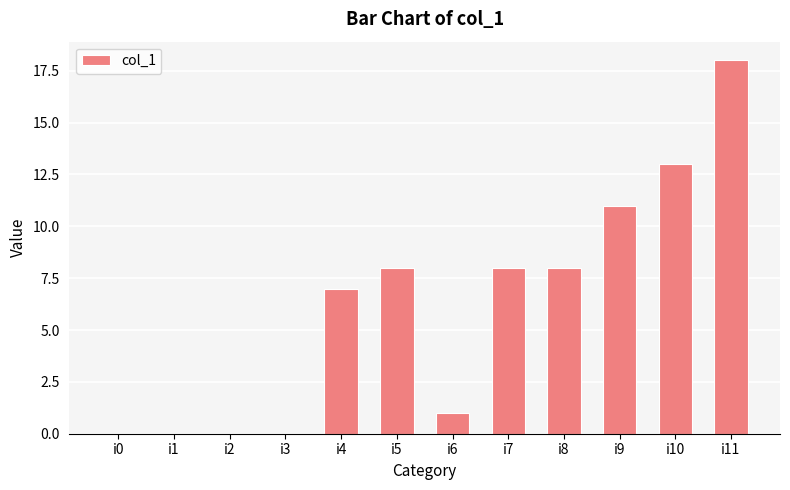

The value at i11 is 27. True or false?

False